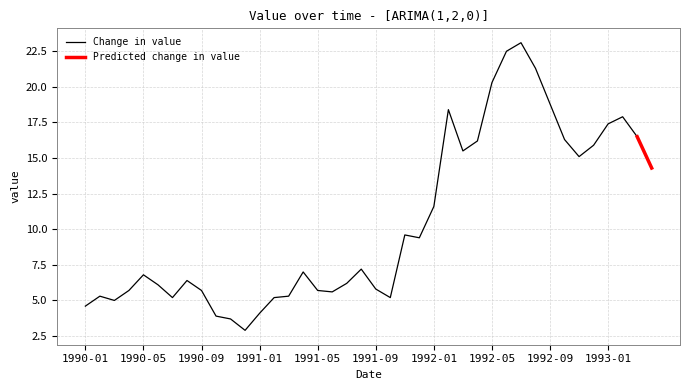

What is the sum of the values at 1992-01 and 1991-11?

21.2